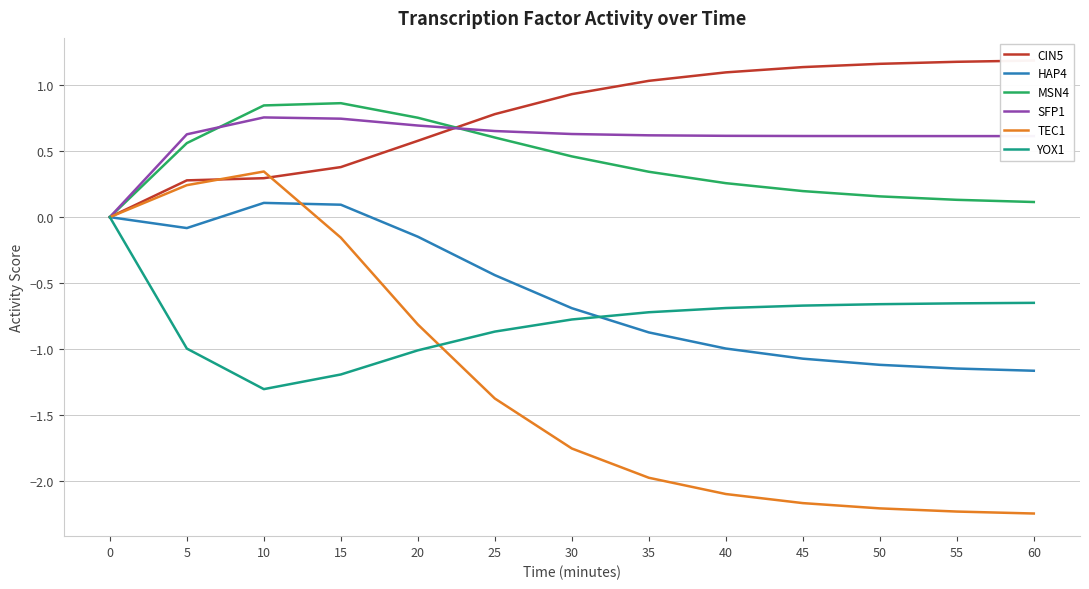

What is the difference between the MSN4 values at 15 and 55?

0.7